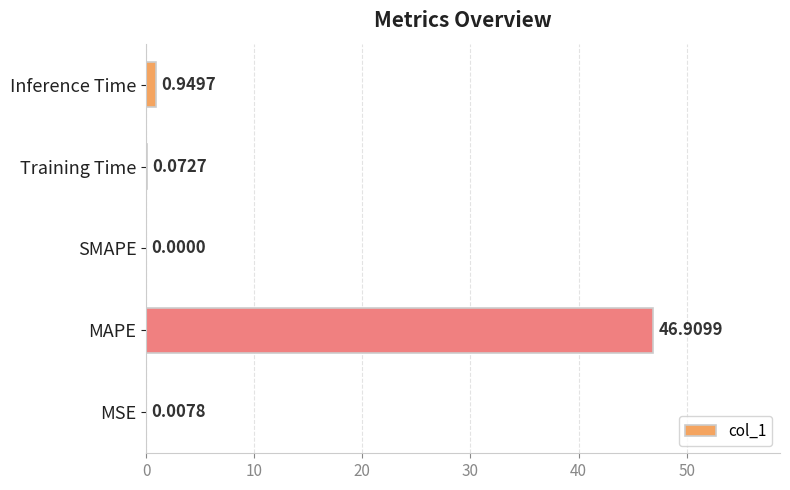

What is the sum of all values?

47.9